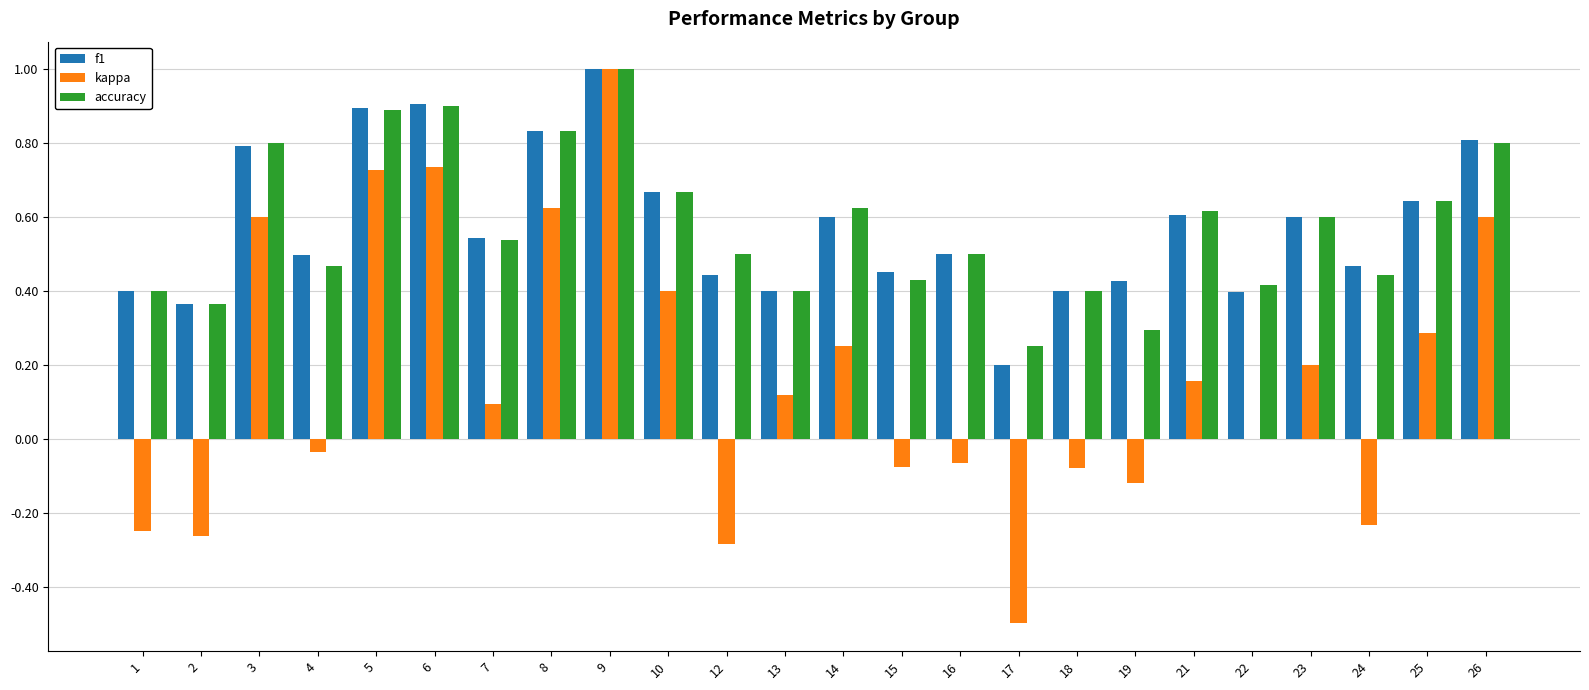

Which series changed the most between 10 and 22?

kappa